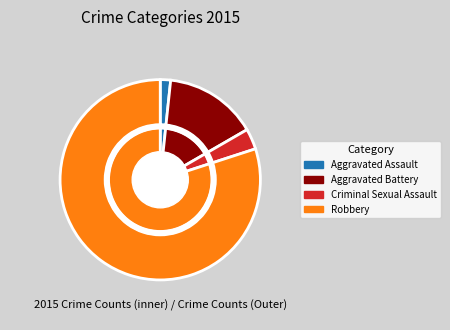

Is Robbery the majority of the pie?

Yes